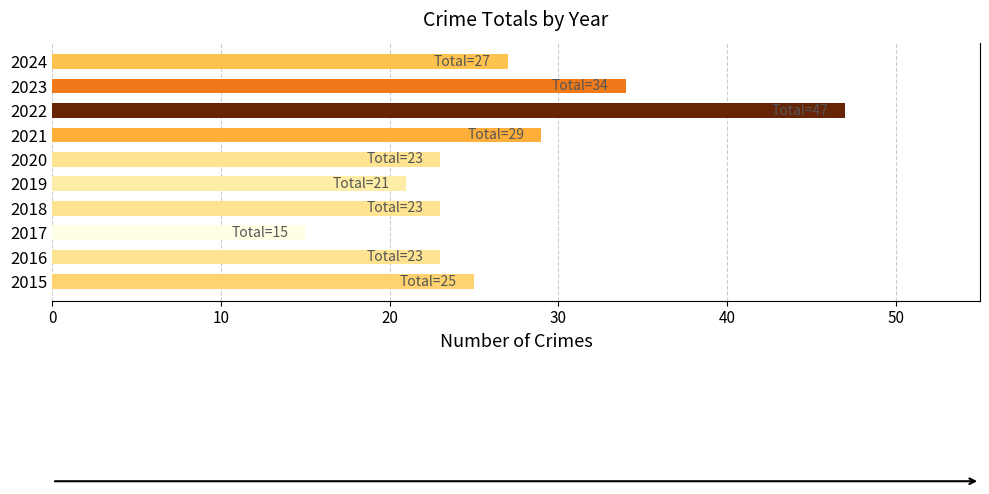

Which has a higher value, 2016 or 2022?

2022